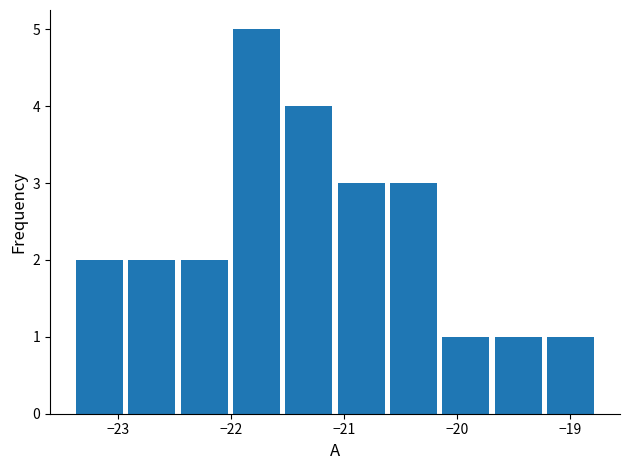

Which range on the x-axis has the tallest bar?

-22.0 to -21.5